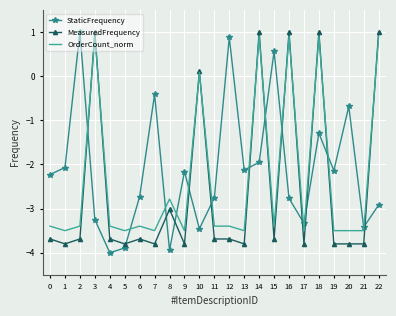

Rank the series at 13 from highest to lowest value.

StaticFrequency, OrderCount_norm, MeasuredFrequency